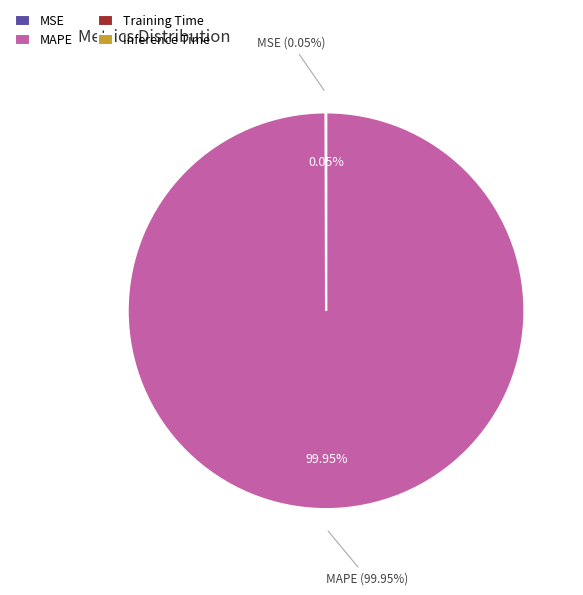

What is the majority slice?

MAPE